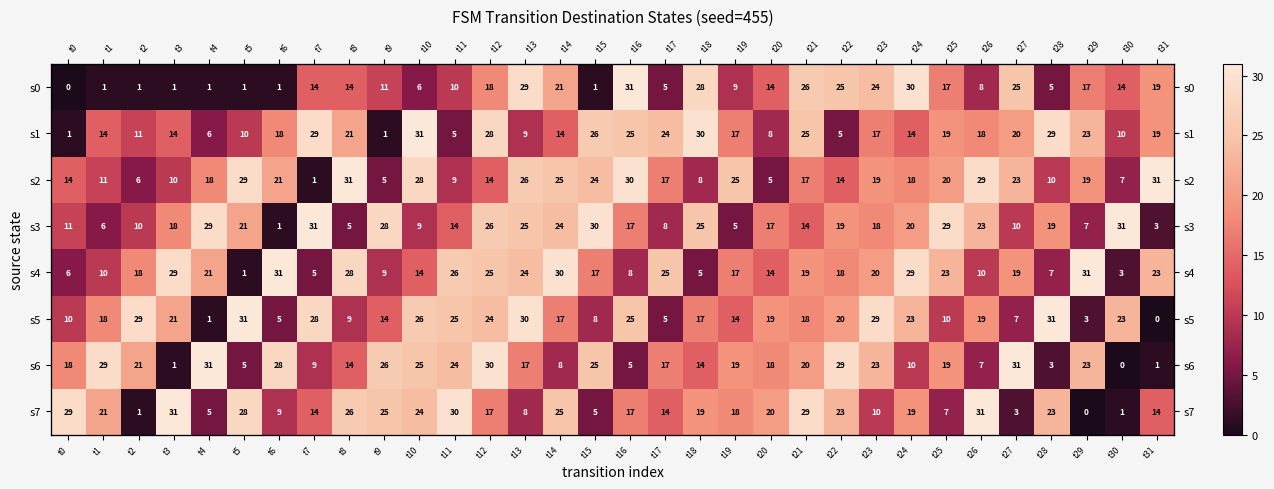

What is the difference between the maximum and minimum values in the s7 series?

31